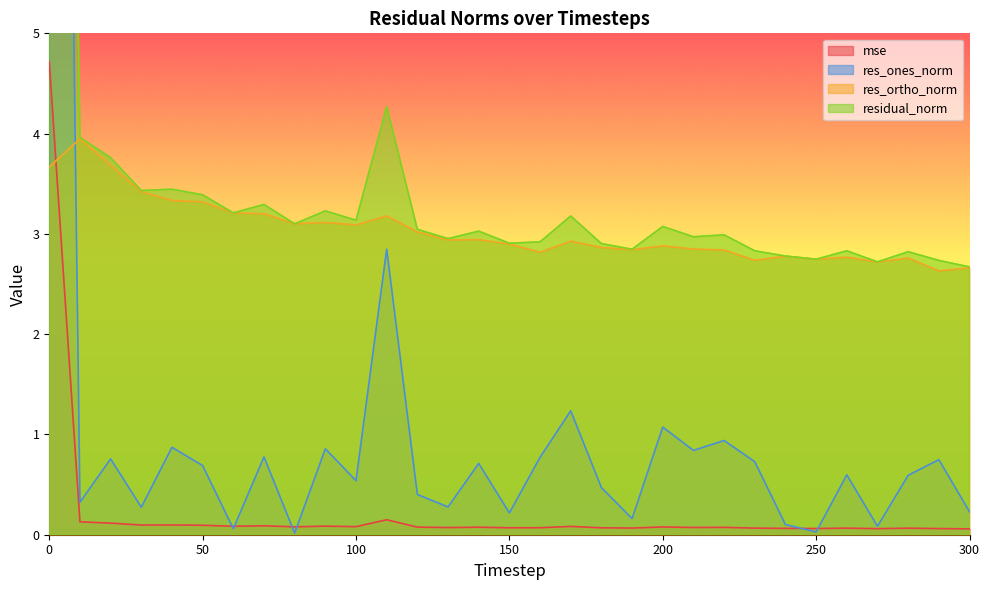

What are all the series names shown in the legend?

mse, res_ones_norm, res_ortho_norm, residual_norm